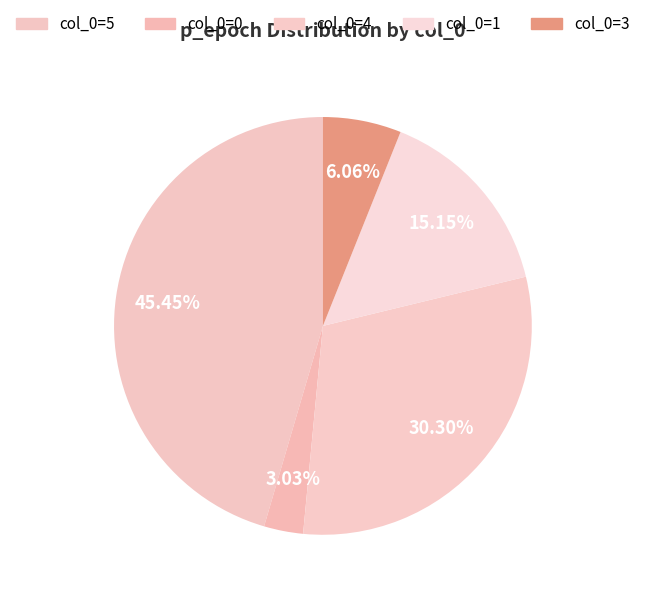

Rank the categories by value from highest to lowest.

col_0=5, col_0=4, col_0=1, col_0=3, col_0=0